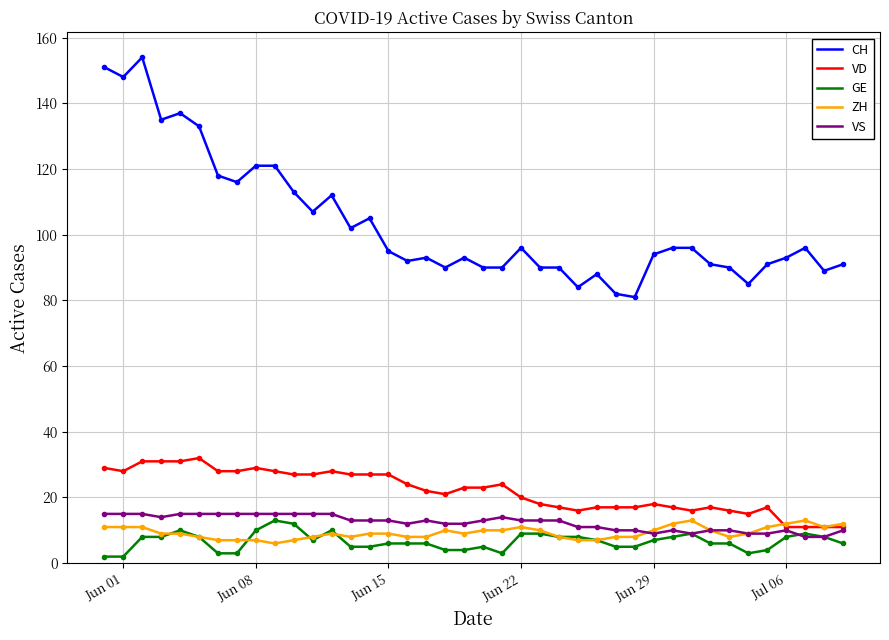

What is the difference between the maximum and minimum values in the GE series?

11